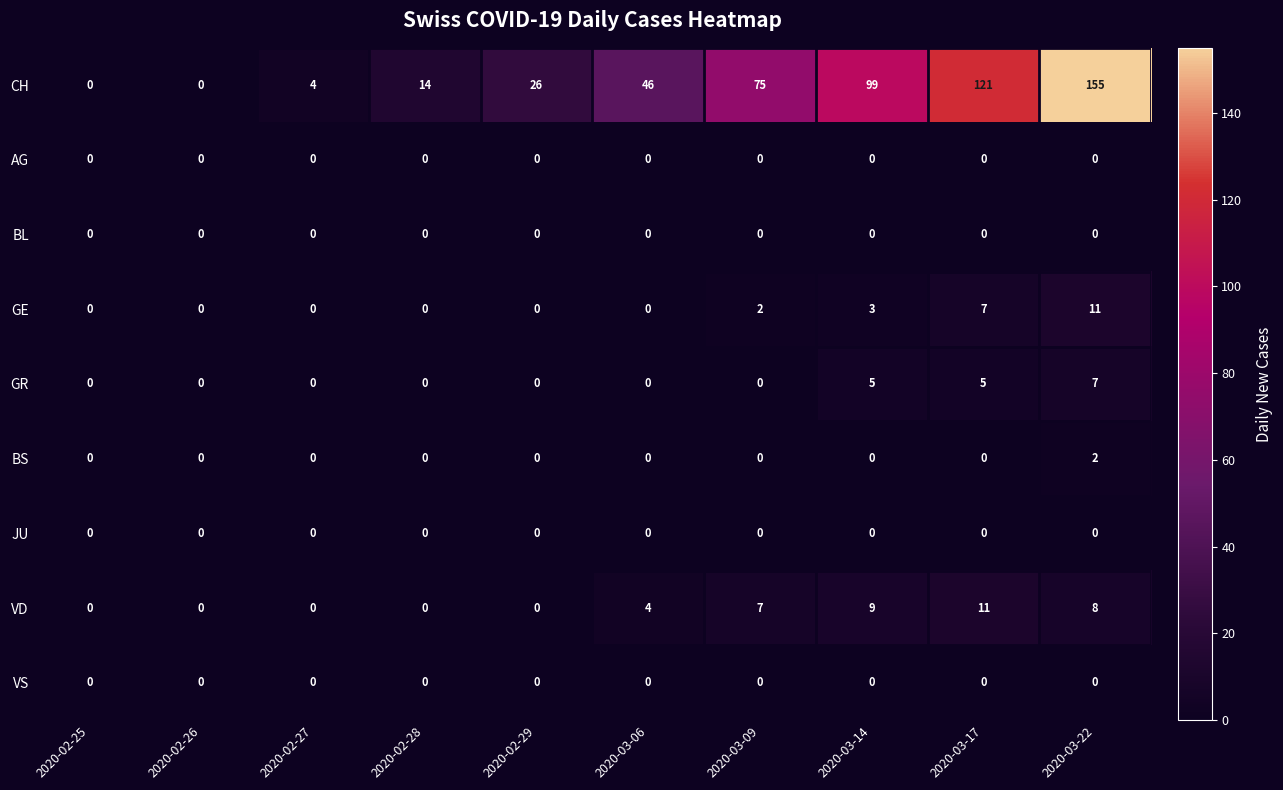

The CH series shows 121 at 2020-03-17. True or false?

True